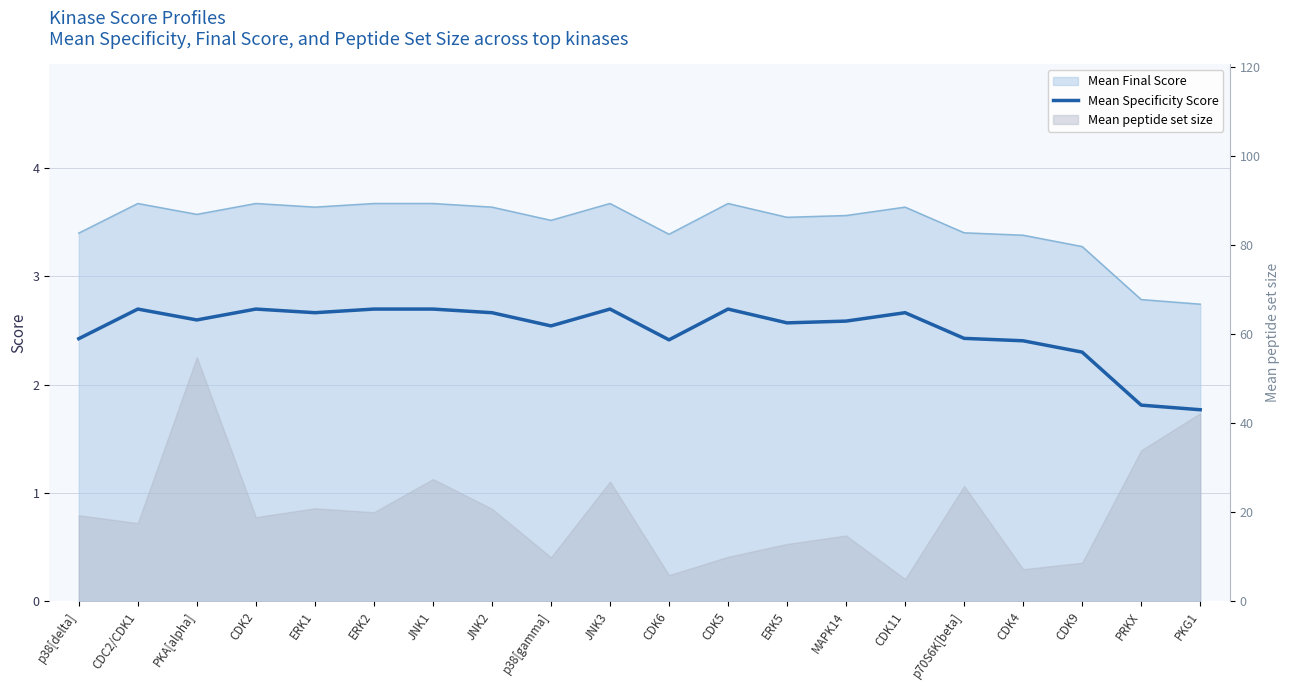

Does the chart have visible grid lines?

Yes